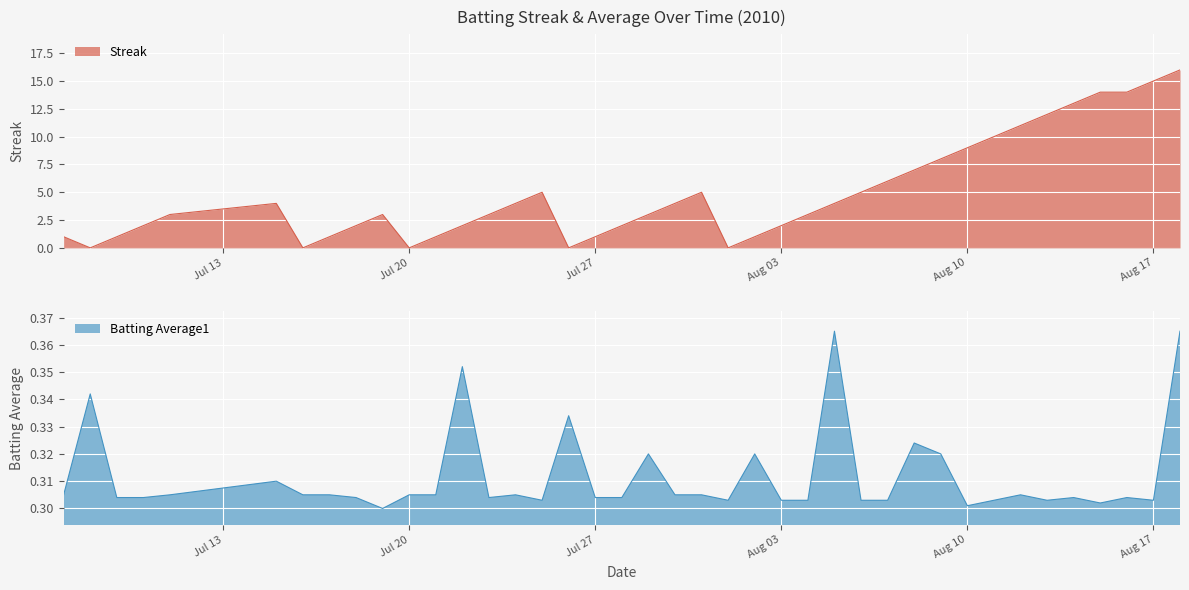

Rank the series by their average value, from lowest to highest.

Batting Average1, Streak